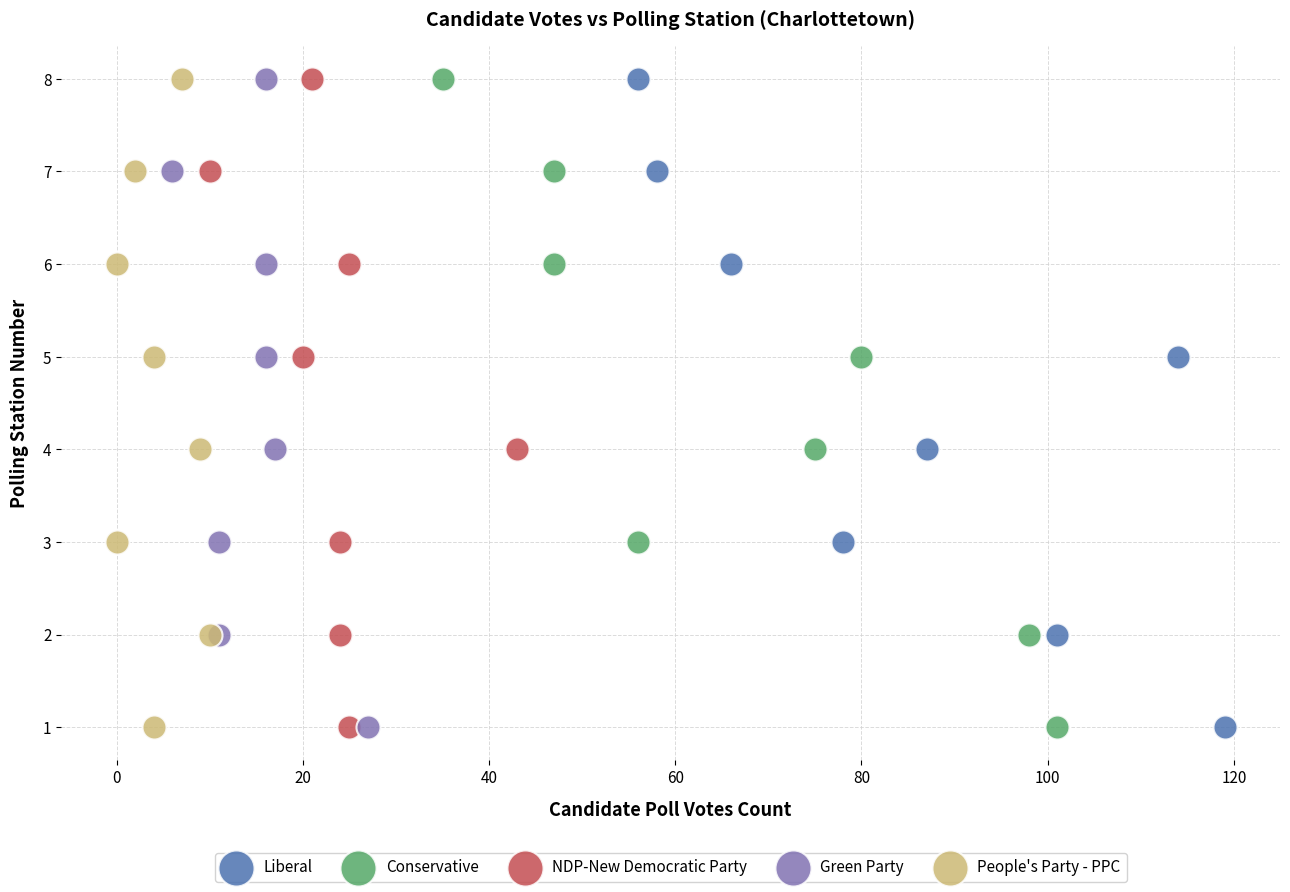

What are all the series names shown in the legend?

Liberal, Conservative, NDP-New Democratic Party, Green Party, People's Party - PPC